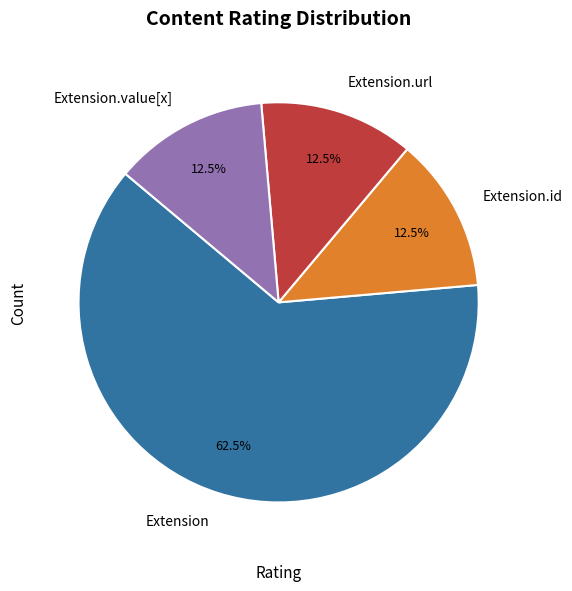

To the nearest percent, what is the difference between the largest and smallest slice percentages?

50%